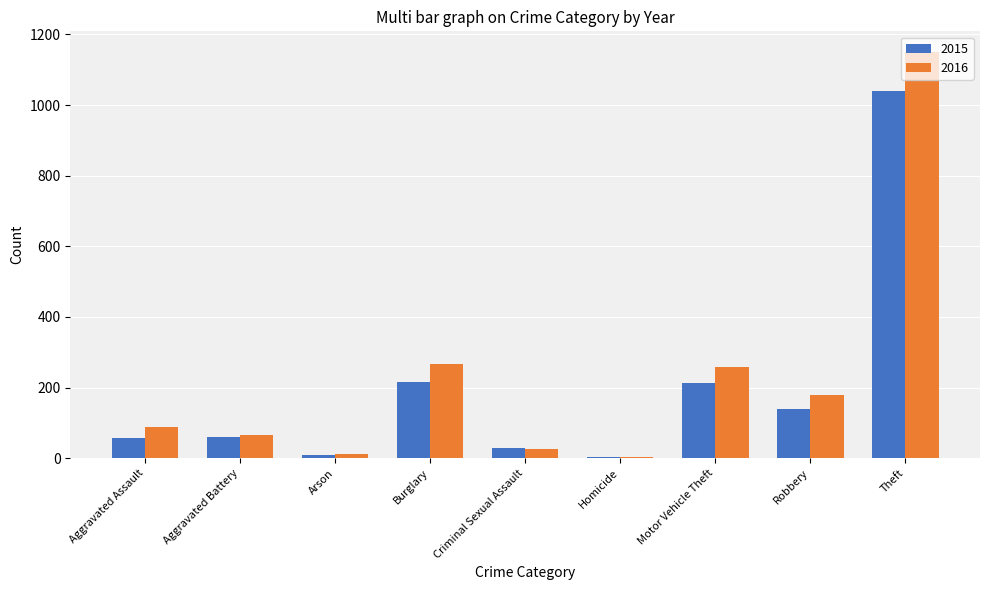

Is it true that 2015 equals 67 at Burglary?

False